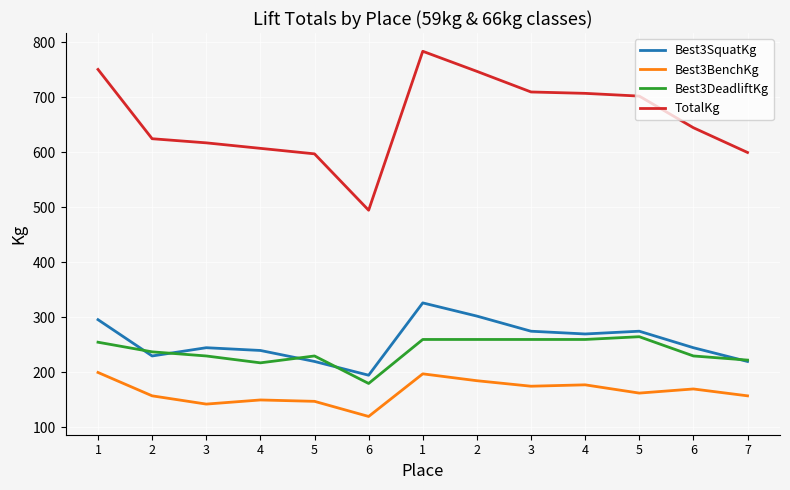

Where does the Best3BenchKg series first go above 162?

1